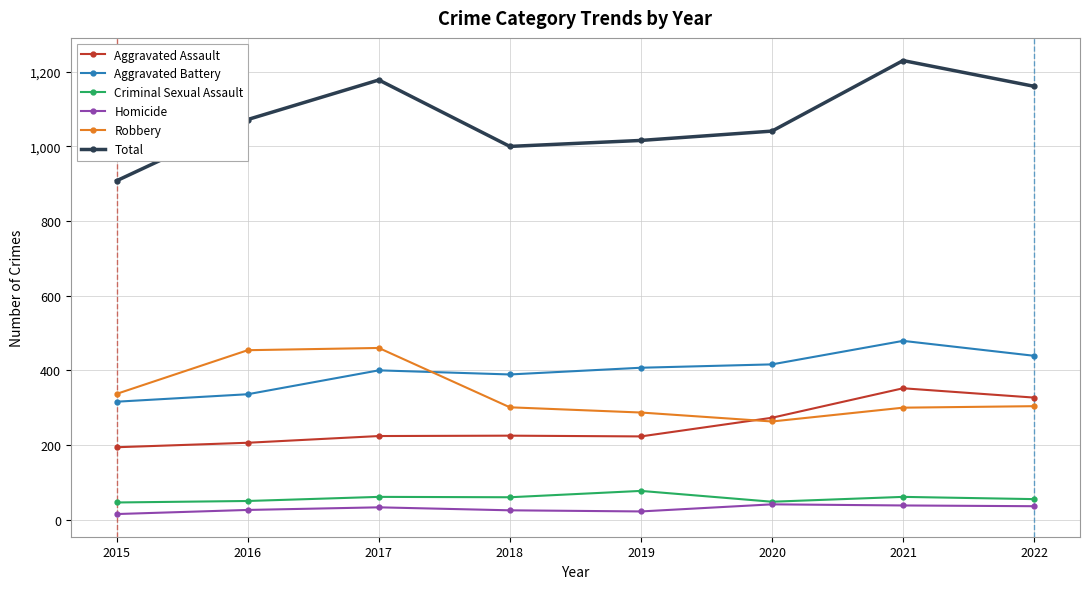

What is the value of the Aggravated Assault point at the 5th from the left?

223